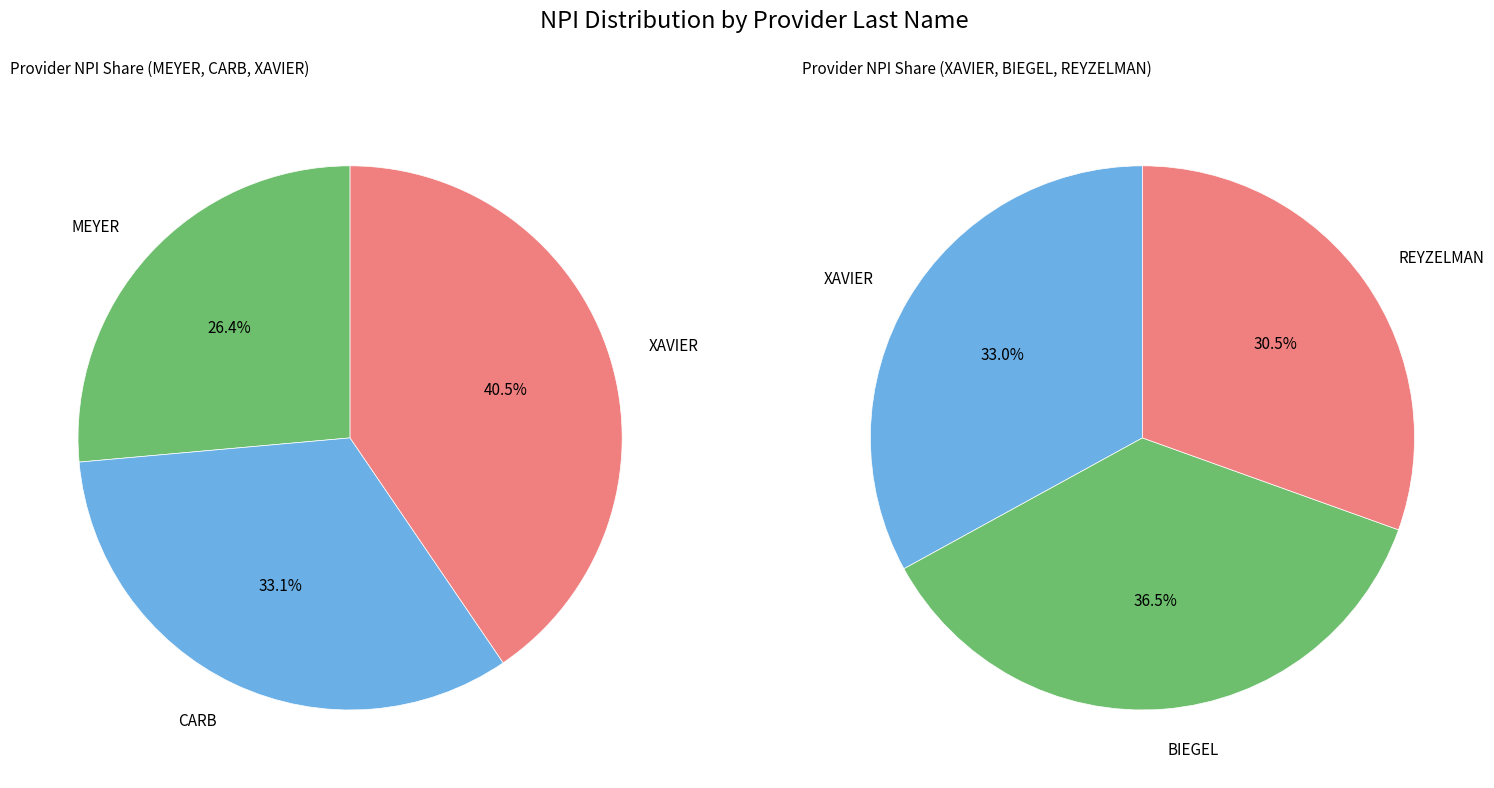

Which has a higher value, MEYER or BIEGEL?

BIEGEL